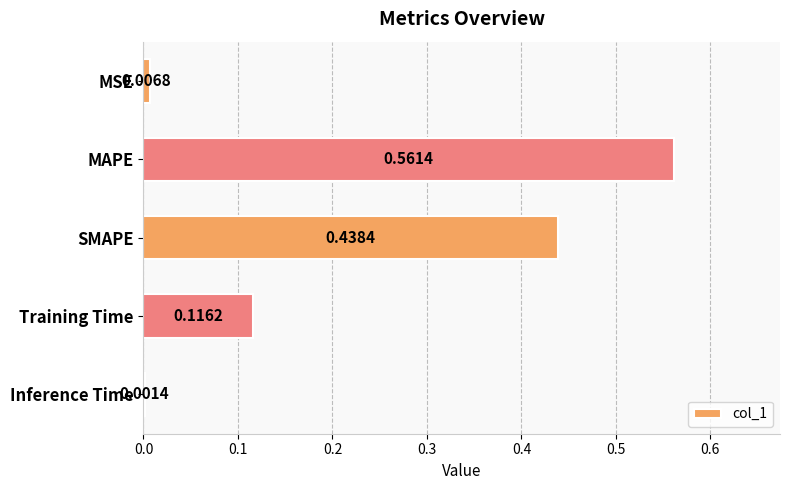

What is the change in value from MAPE to Inference Time?

-0.6